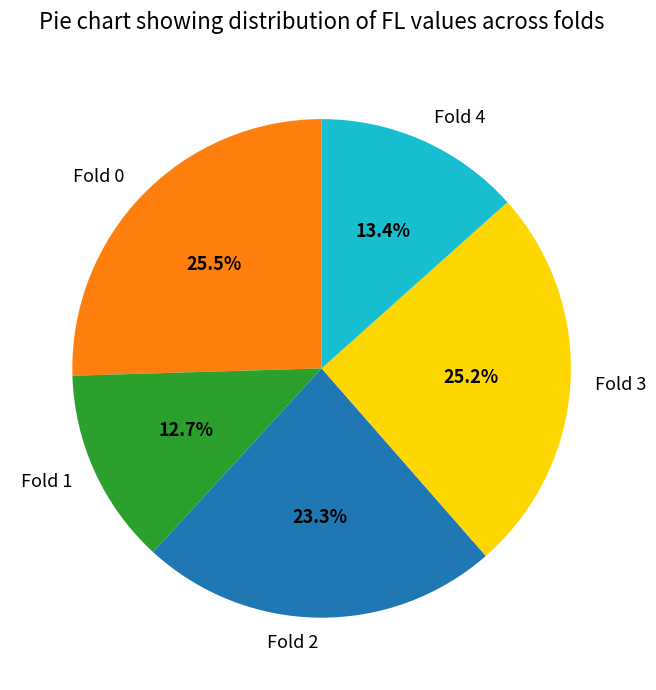

To the nearest percent, what is the combined percentage of Fold 3 and Fold 2?

48%